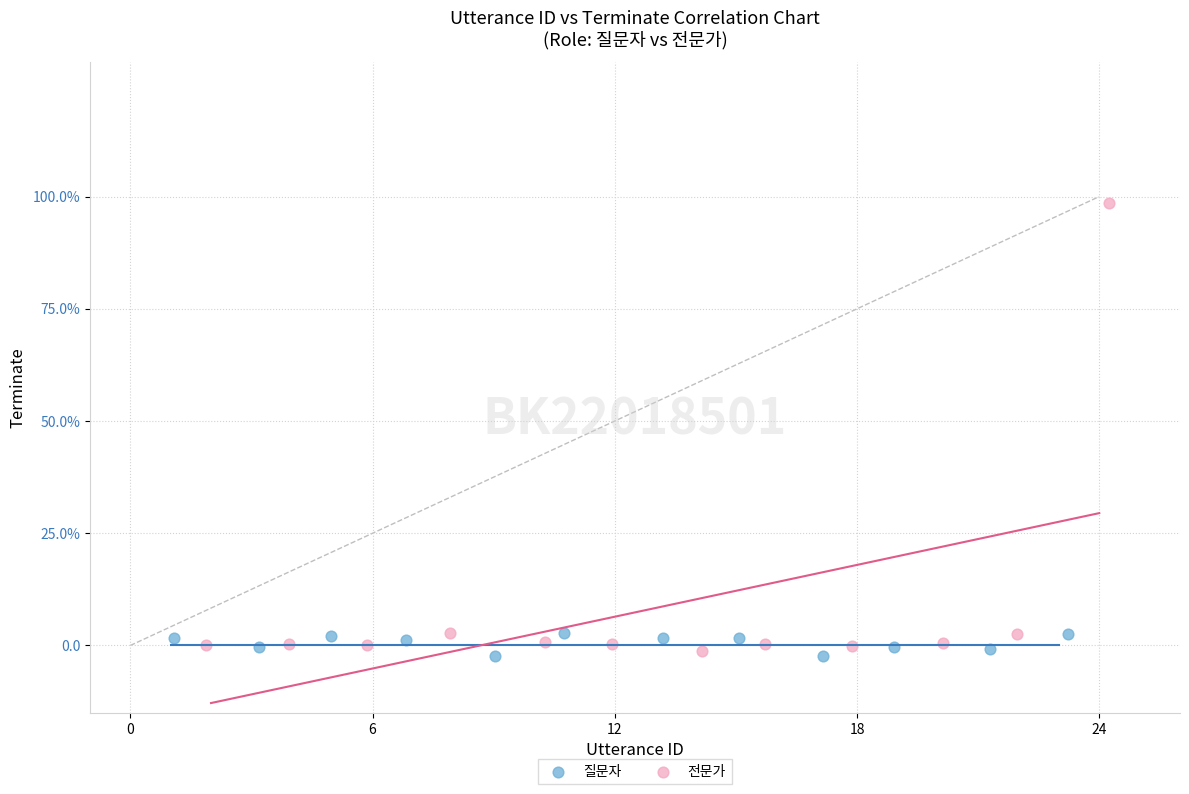

Which series has the largest Y range (max minus min)?

전문가